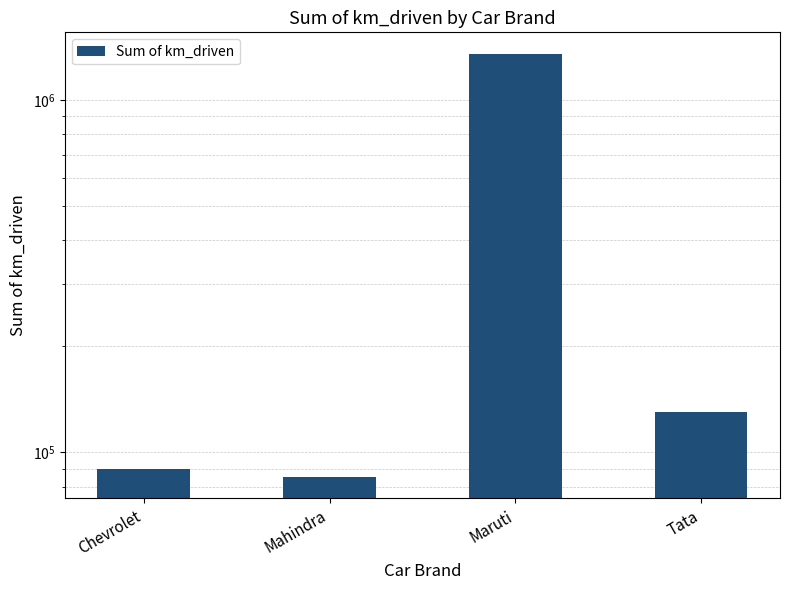

What is the ratio of the value at Mahindra to the value at Tata?

0.7